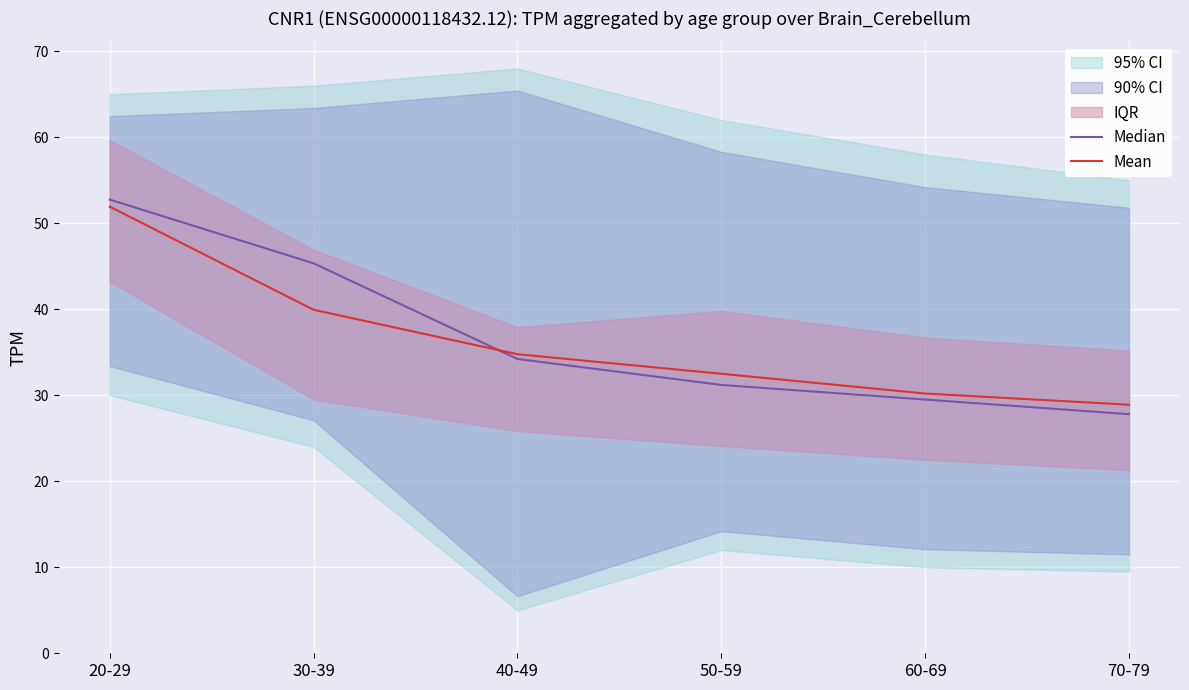

List the labels in order of Median value, largest first.

20-29, 30-39, 40-49, 50-59, 60-69, 70-79